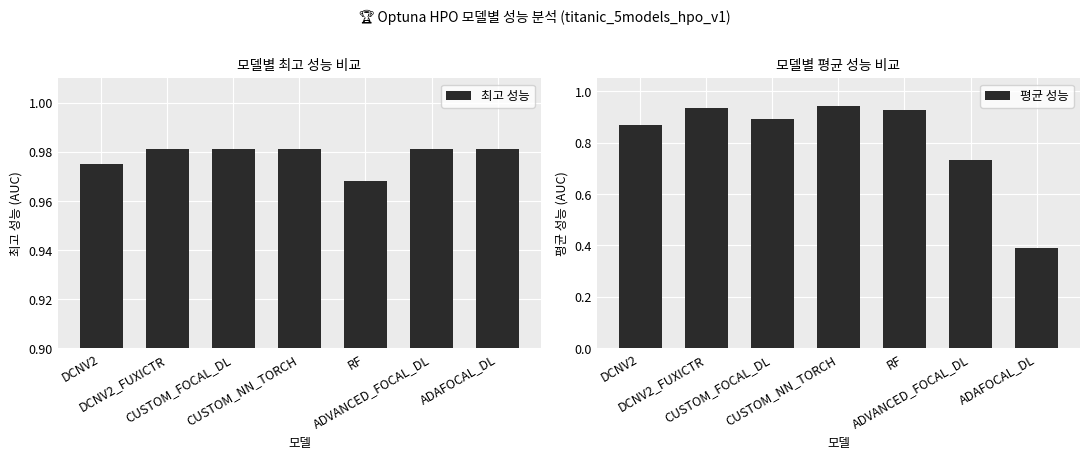

At CUSTOM_FOCAL_DL, list the series in order from largest to smallest.

최고 성능, 평균 성능